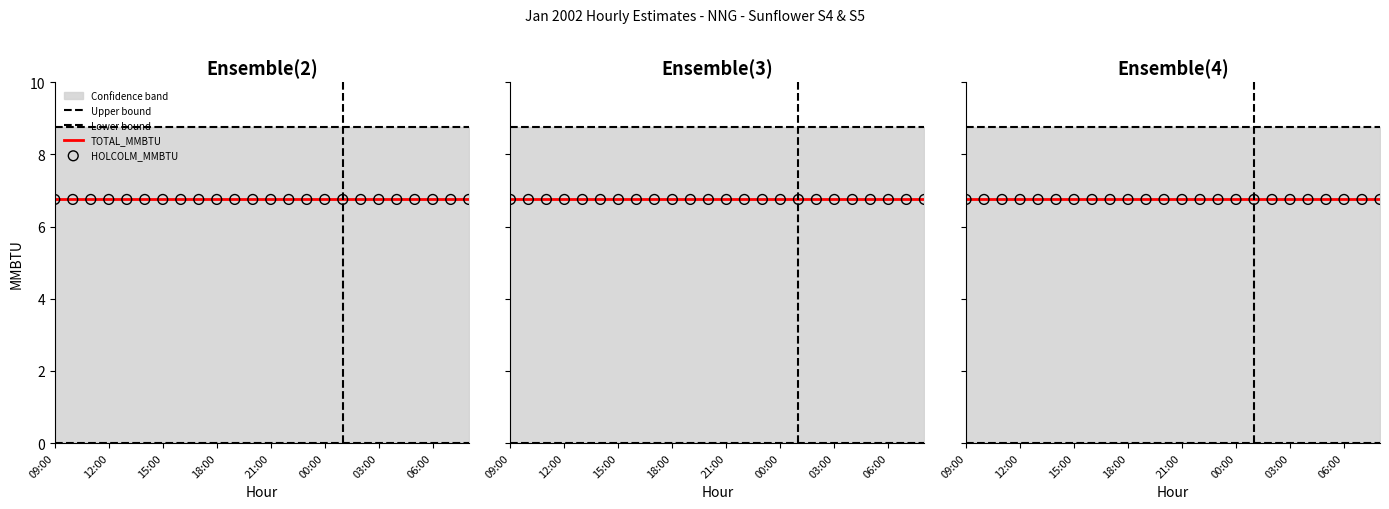

What is the total value across all series at 00:00?

22.2